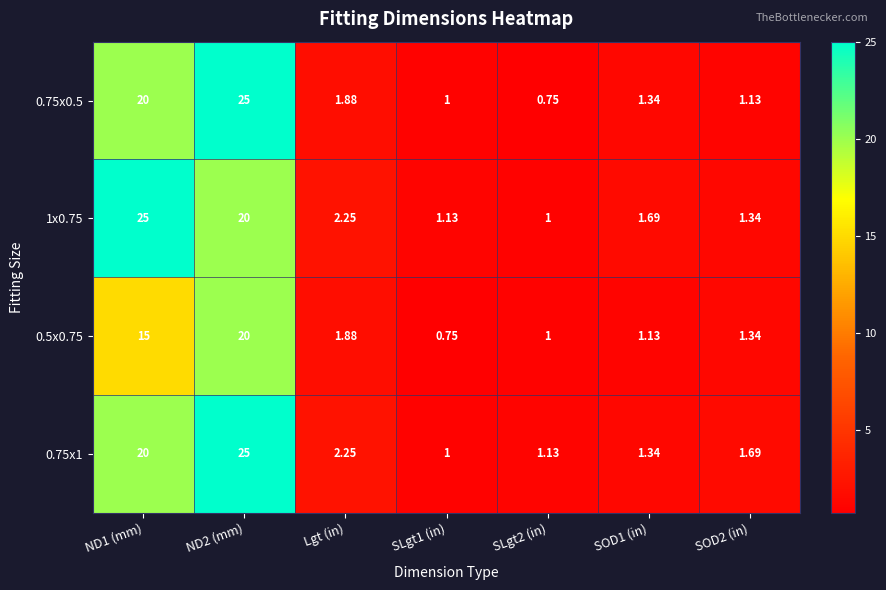

Is the value of 0.75x0.5 at SOD2 (in) greater than the value of 1x0.75 at Lgt (in)?

No